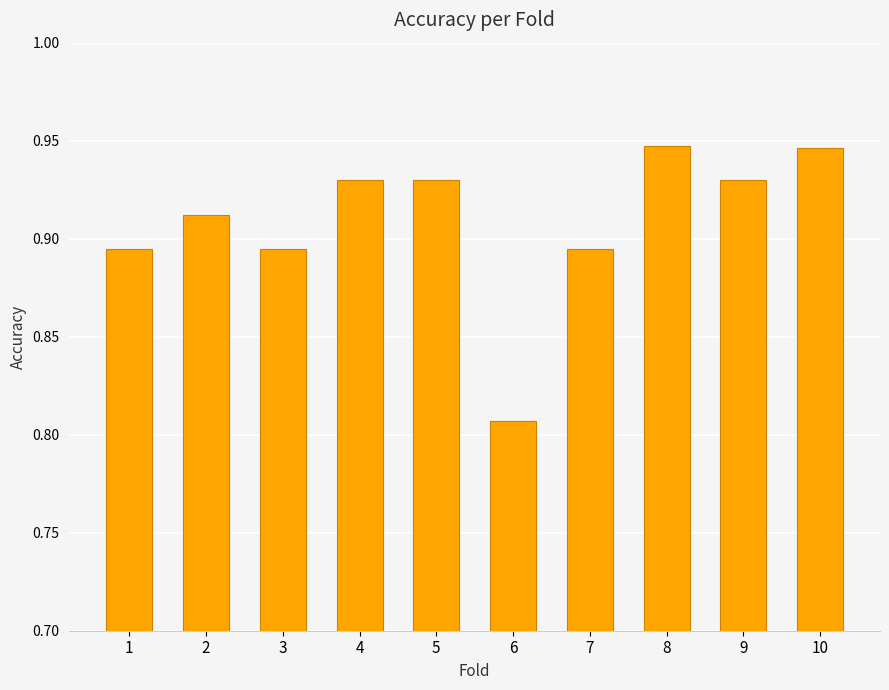

What is the sum of all values?

9.1